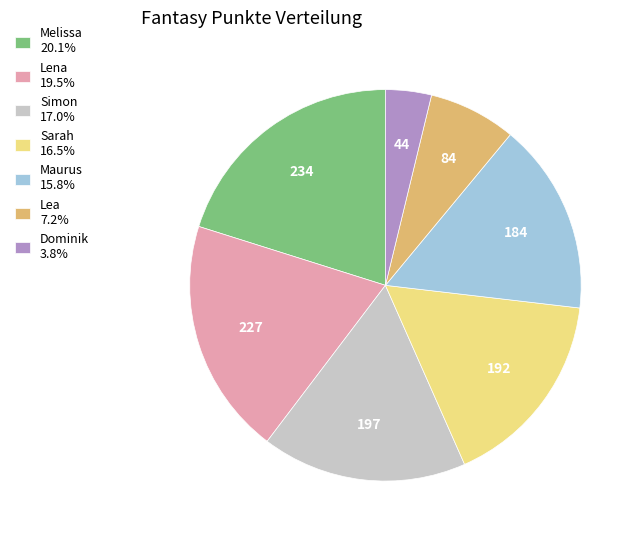

Does any single category account for the majority?

No